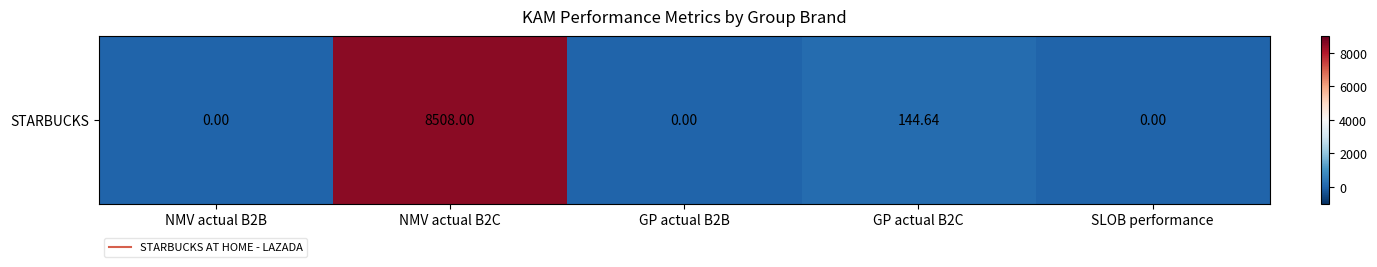

Reading left to right, extract all data points from this chart.

NMV actual B2B=0.0	NMV actual B2C=8508.0	GP actual B2B=0.0	GP actual B2C=144.6	SLOB performance=0.0